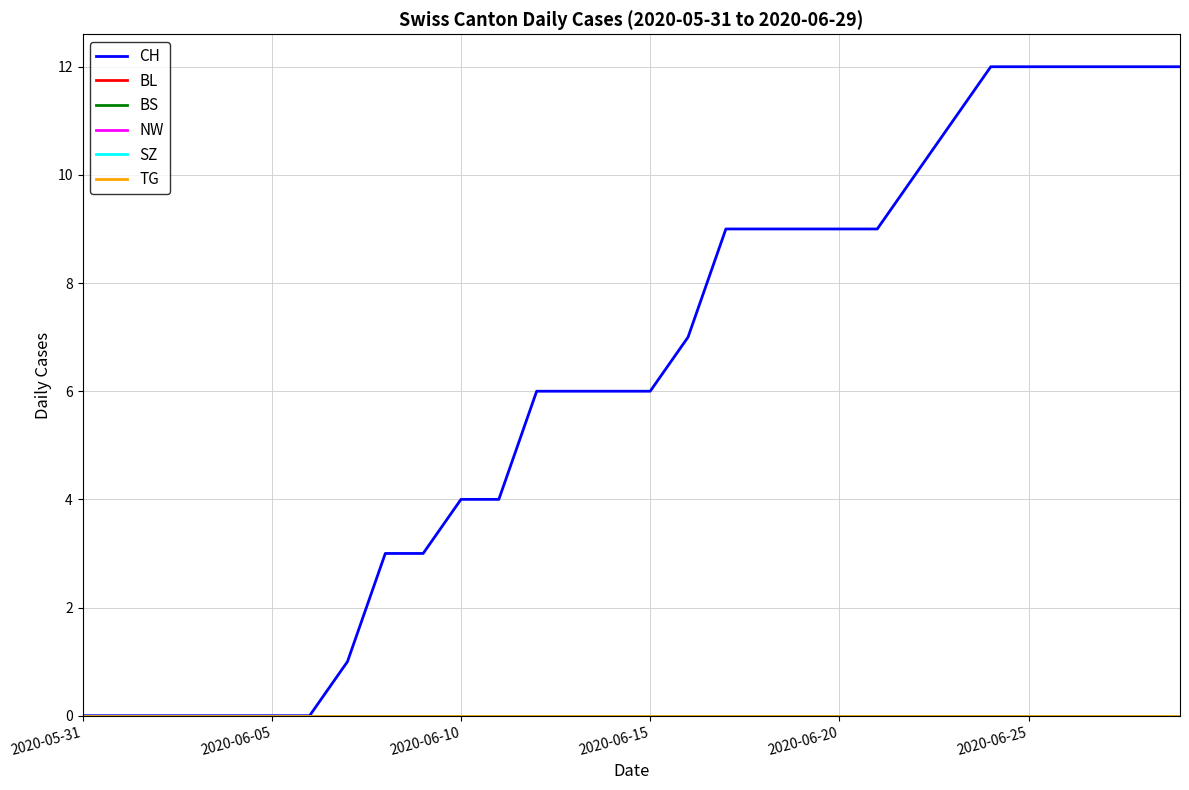

True or false: BL and BS cross at least once.

False